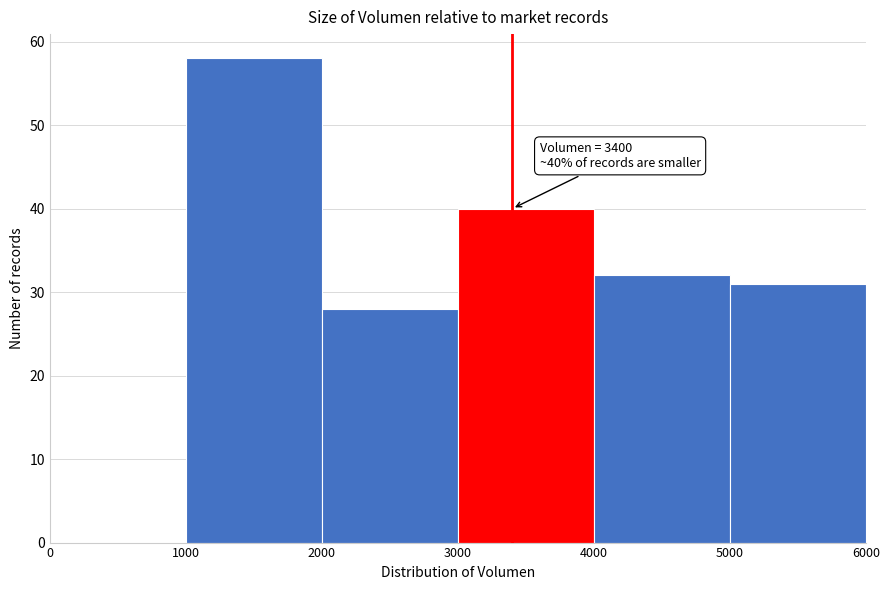

Over which range of the x-axis is the bar tallest?

1000 to 2000